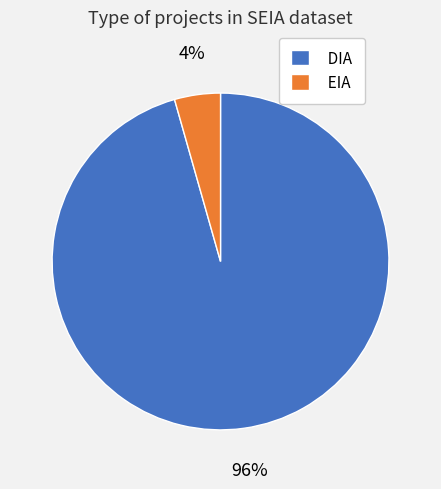

Which category has the biggest portion of the pie?

DIA